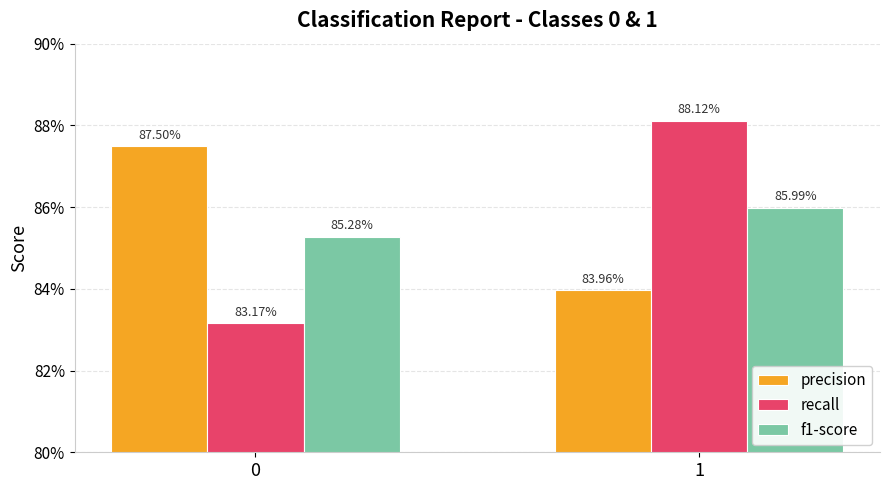

Does the chart contain any negative values?

No